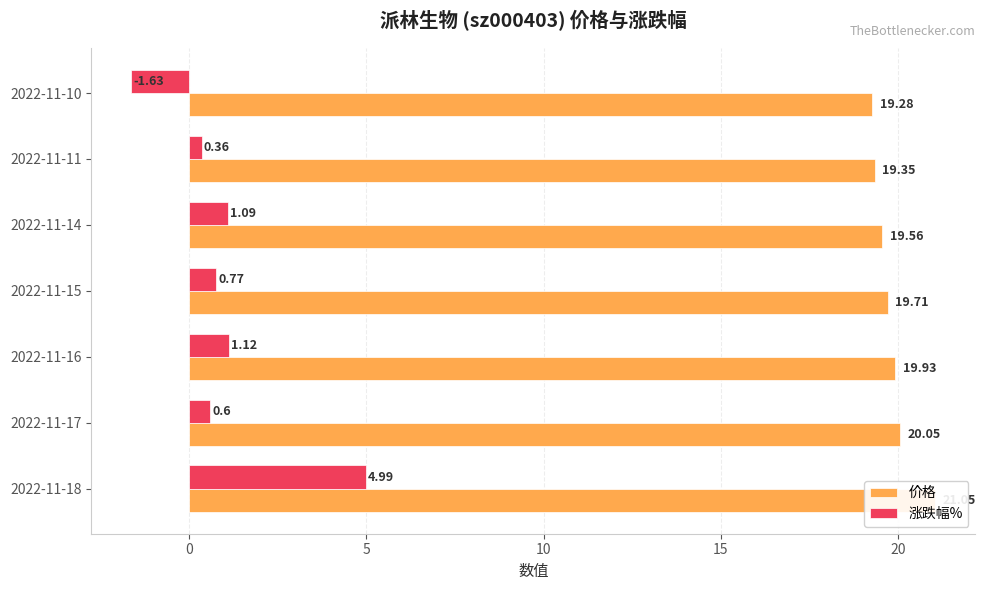

Count the number of data series in this chart.

2